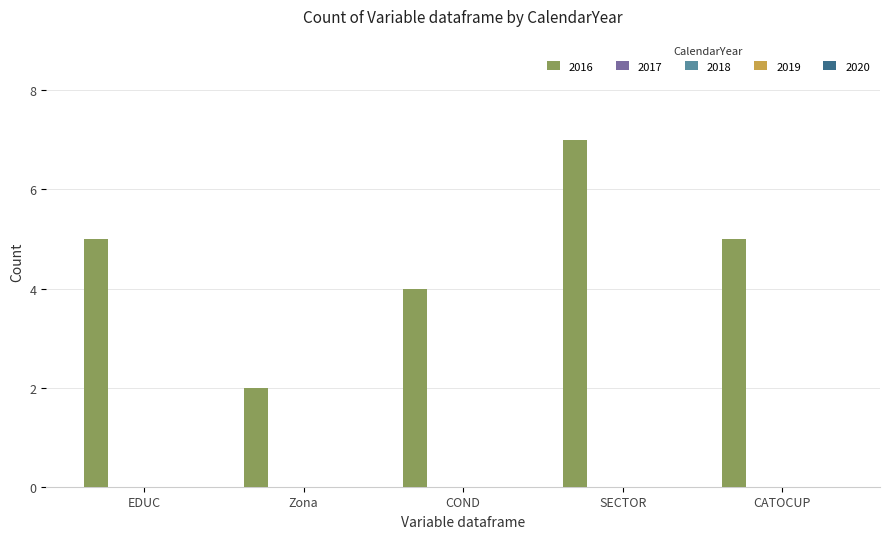

What is the difference between the maximum and minimum values?

5